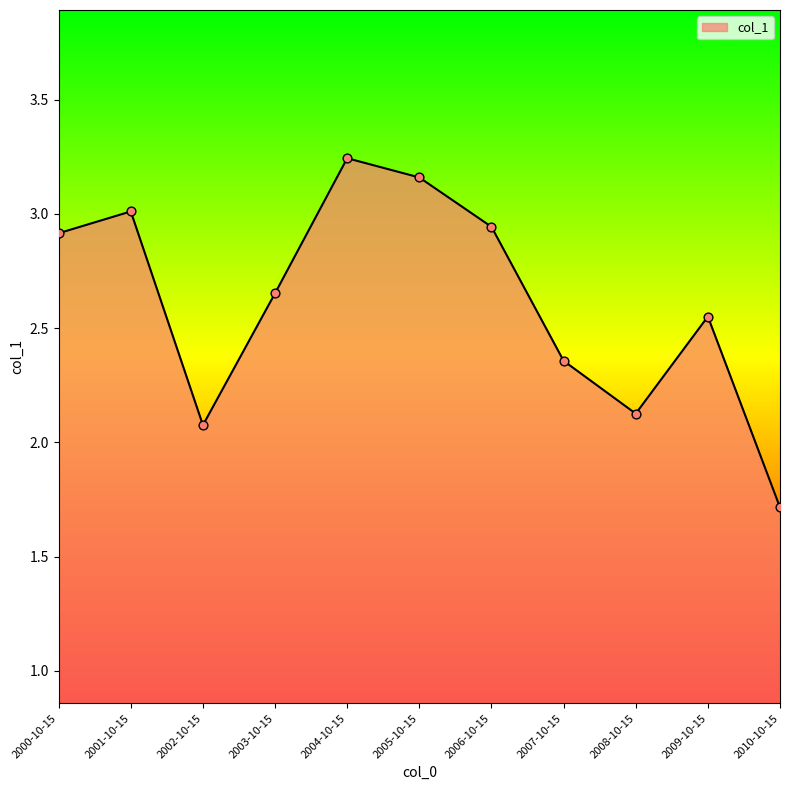

Between 2006-10-15 and 2010-10-15, which is larger?

2006-10-15